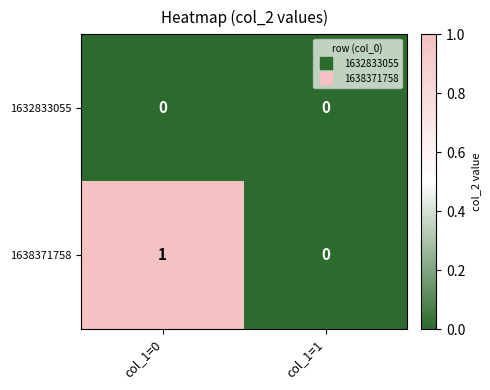

Reading right to left, extract all data points from this chart.

1632833055: col_1=1=0	col_1=0=0
1638371758: col_1=1=0	col_1=0=1